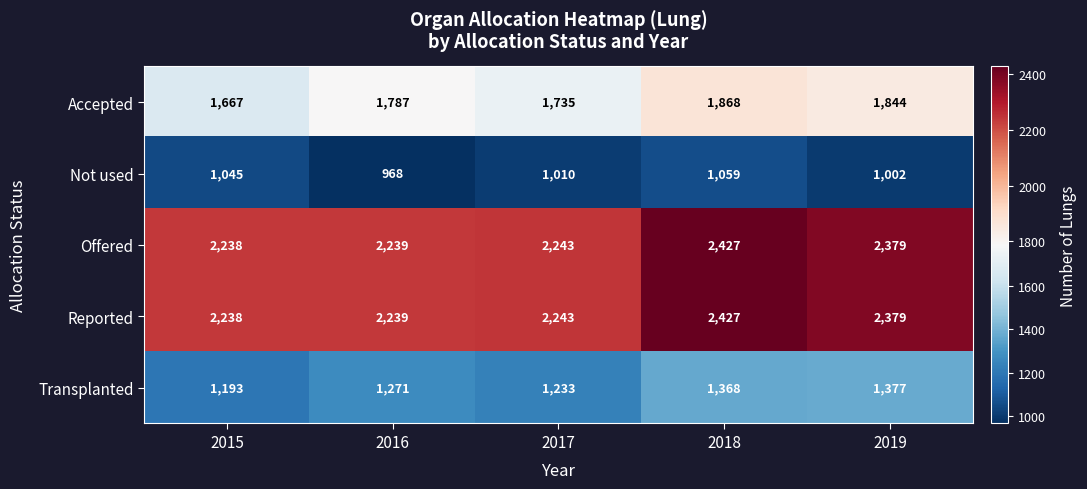

Which series has the largest range (max minus min)?

Accepted